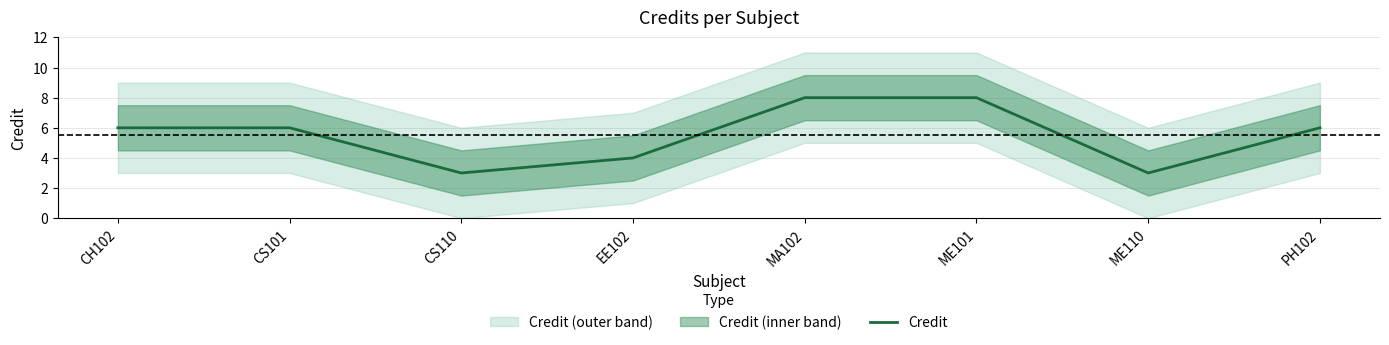

What is the smallest value displayed?

3